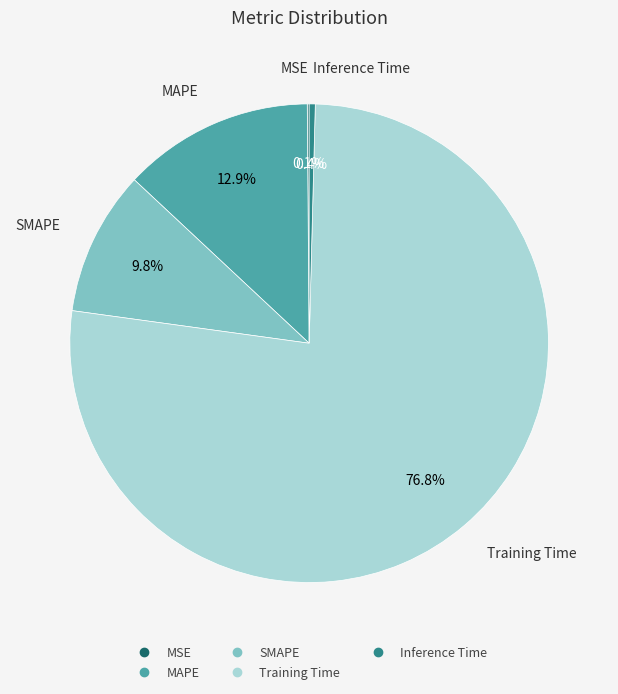

To the nearest percent, what is the difference between the largest and smallest slice percentages?

77%